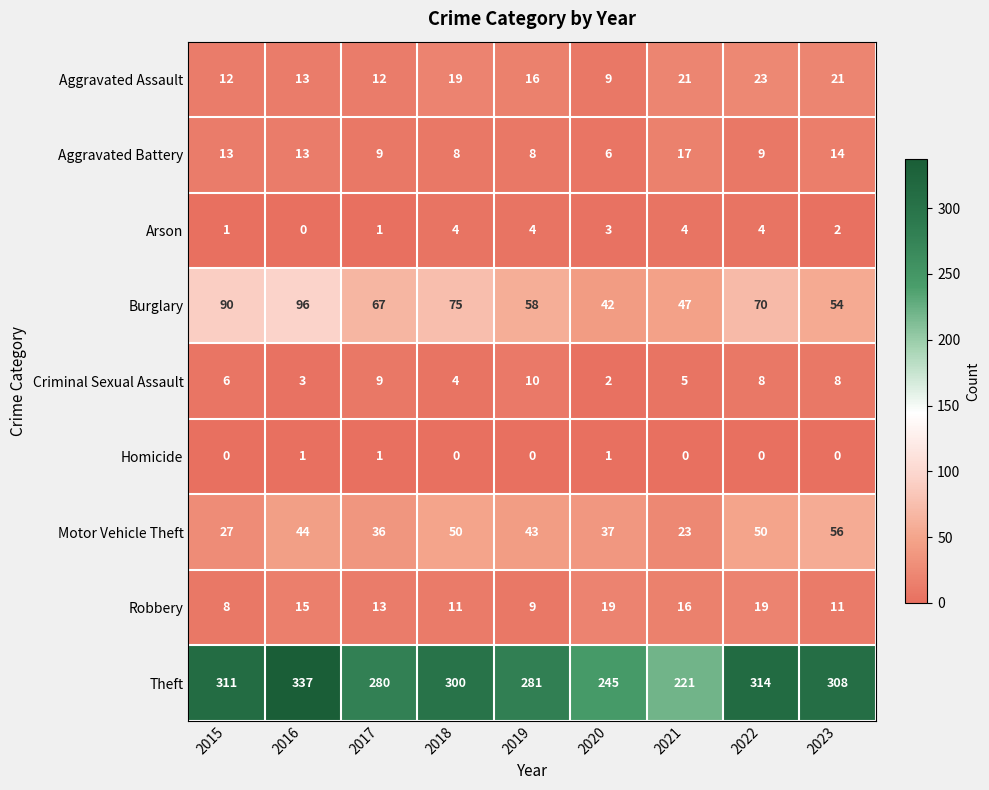

What is the difference between the second highest and second lowest values in the Criminal Sexual Assault series?

6